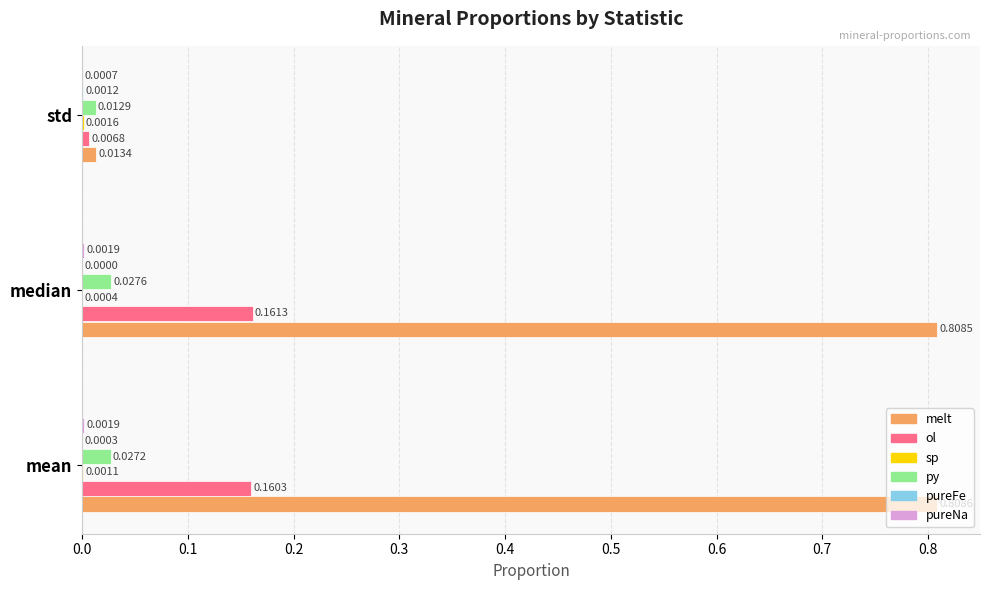

What is the total value across all series at median?

1.0